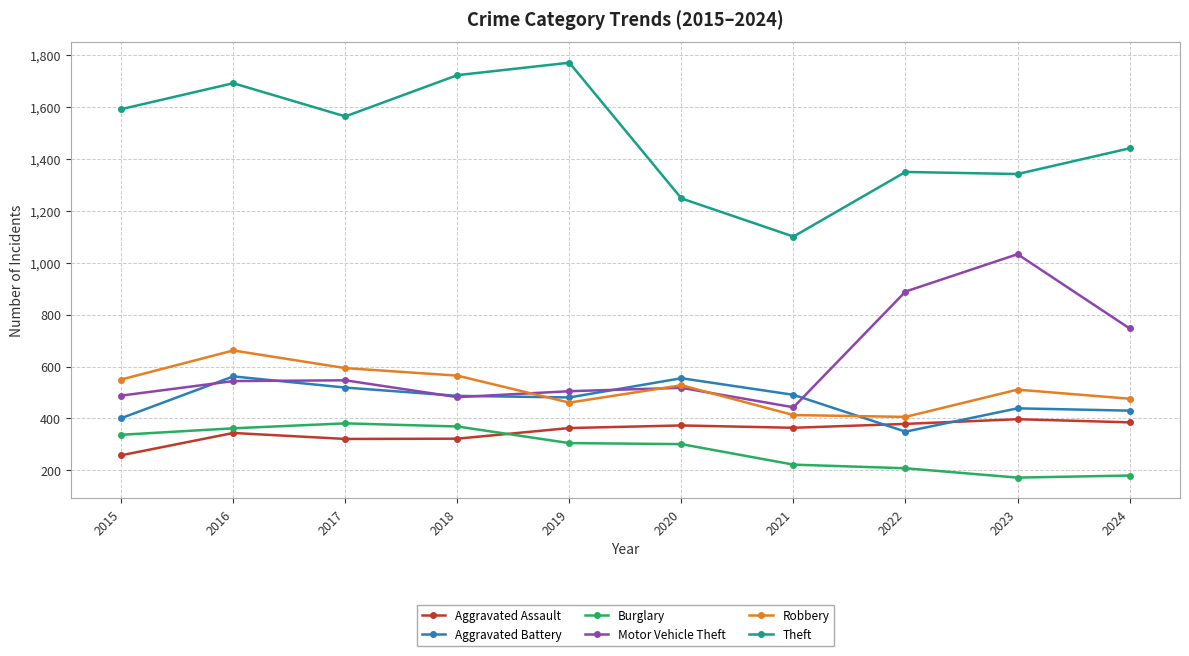

How many categories are shown in the chart?

10